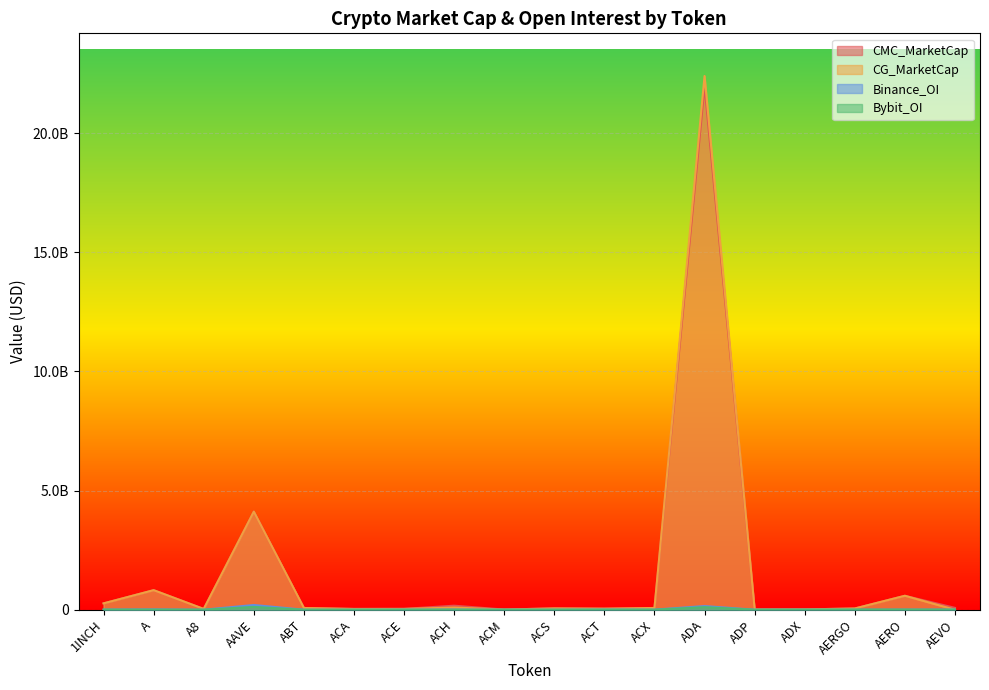

Reading right to left, list all the values displayed in this chart.

CMC_MarketCap: 77978579.1	584923143.4	51995475.8	12424218.9	8754953.4	21980312395.0	72739235.9	43592057.2	55640356.9	6897496.2	168867640.0	35848944.4	32200632.7	72192272.6	4120558114.3	32407692.2	821553505.1	266686721.6
CG_MarketCap: 0.0	585192362.0	51224172.0	12393860.0	7853072.0	22397372814.0	72809424.0	43527453.0	55320273.0	6884349.0	90943610.0	34029378.0	31823670.0	72212834.0	4115210170.0	32364236.0	820039895.0	266173300.0
Binance_OI: 3752193.0	4508565.0	0.0	0.0	0.0	152992569.0	3221983.0	5665230.0	0.0	0.0	4540716.0	2371228.0	0.0	0.0	197455169.0	0.0	12531874.0	4368952.0
Bybit_OI: 3415241.0	6192829.0	6530131.0	0.0	0.0	107288715.0	480287.0	1681387.0	0.0	0.0	2612633.0	833921.0	0.0	0.0	116354492.0	742364.0	3444393.0	3429854.0